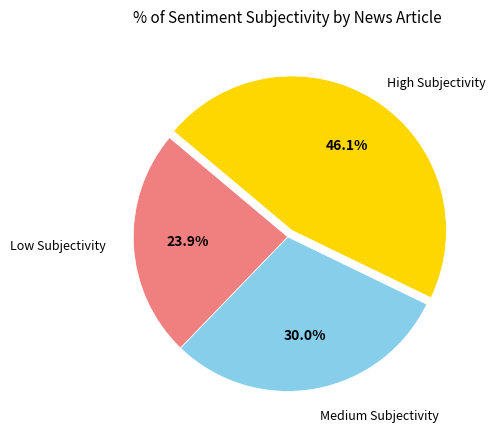

Does any single category account for the majority?

No